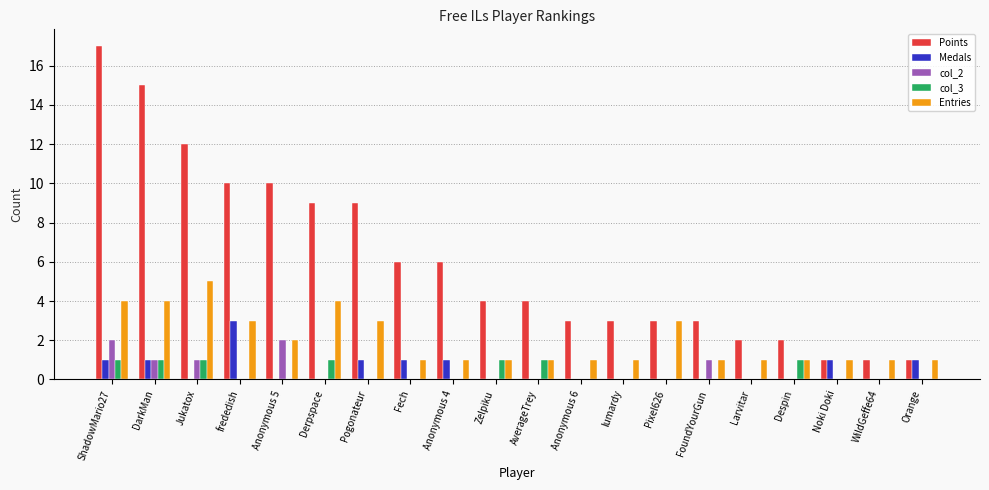

Which series changed the most between Jukatox and Pixel626?

Points